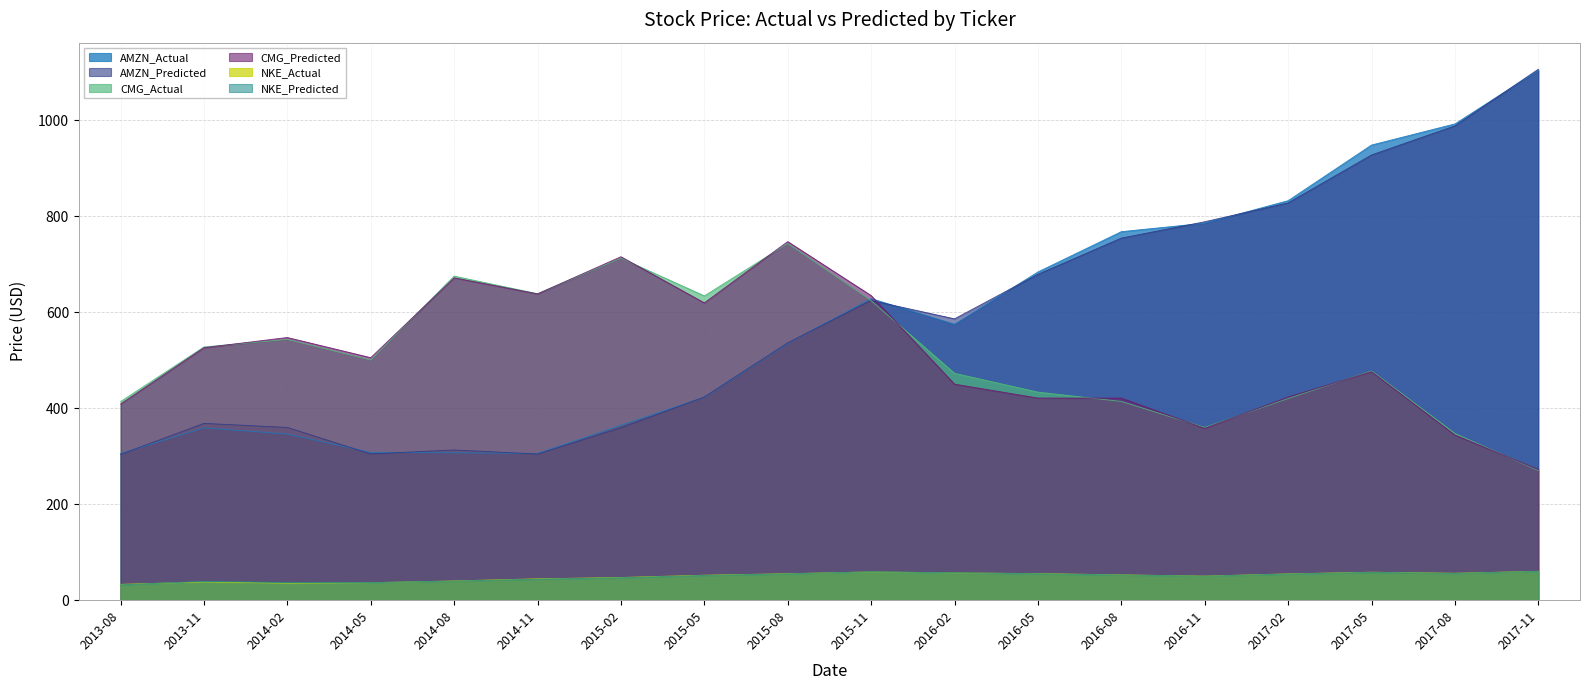

List the labels in order of AMZN_Predicted value, largest first.

2017-11, 2017-08, 2017-05, 2017-02, 2016-11, 2016-08, 2016-05, 2015-11, 2016-02, 2015-08, 2015-05, 2013-11, 2014-02, 2015-02, 2014-08, 2014-05, 2014-11, 2013-08